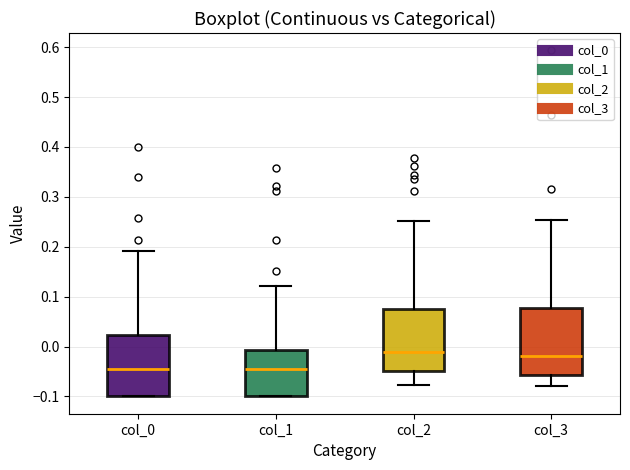

Where does the lower whisker of the box for col_2 end on the y-axis? The values are not printed on the chart, so give them approximately, as read against the axis.

-0.08